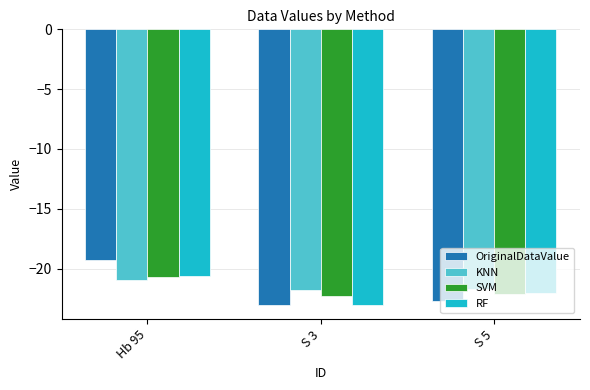

What is the difference between the highest and lowest values at Hb 95?

1.7